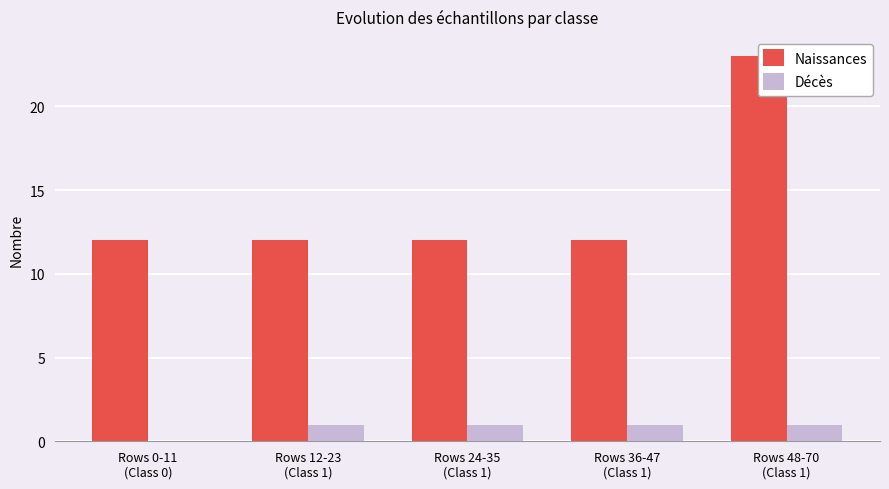

At Rows 0-11
(Class 0), list the series in order from smallest to largest.

Décès, Naissances